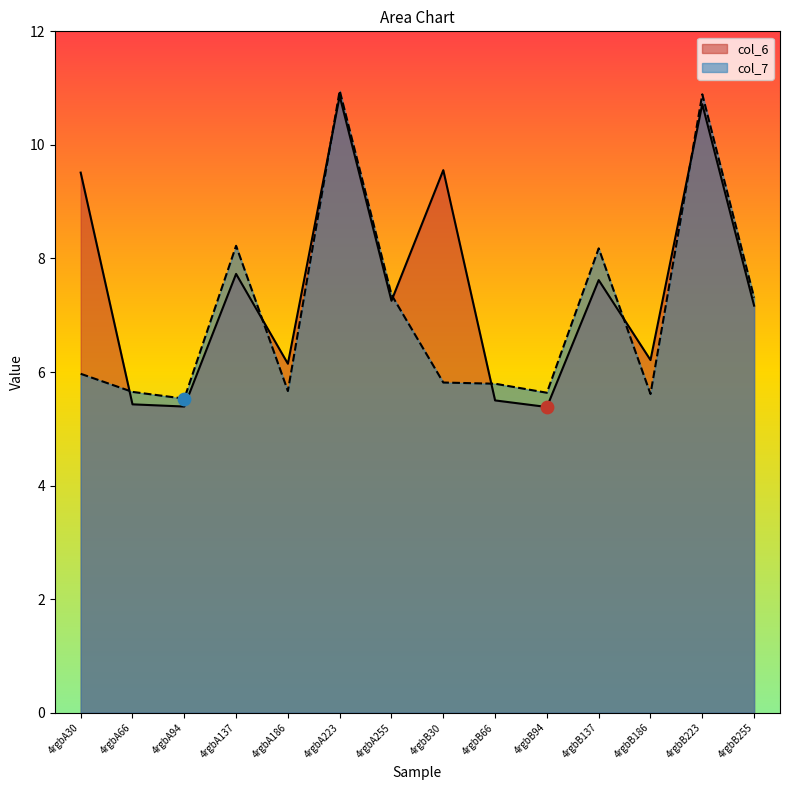

Which series has the largest Y range (max minus min)?

col_6